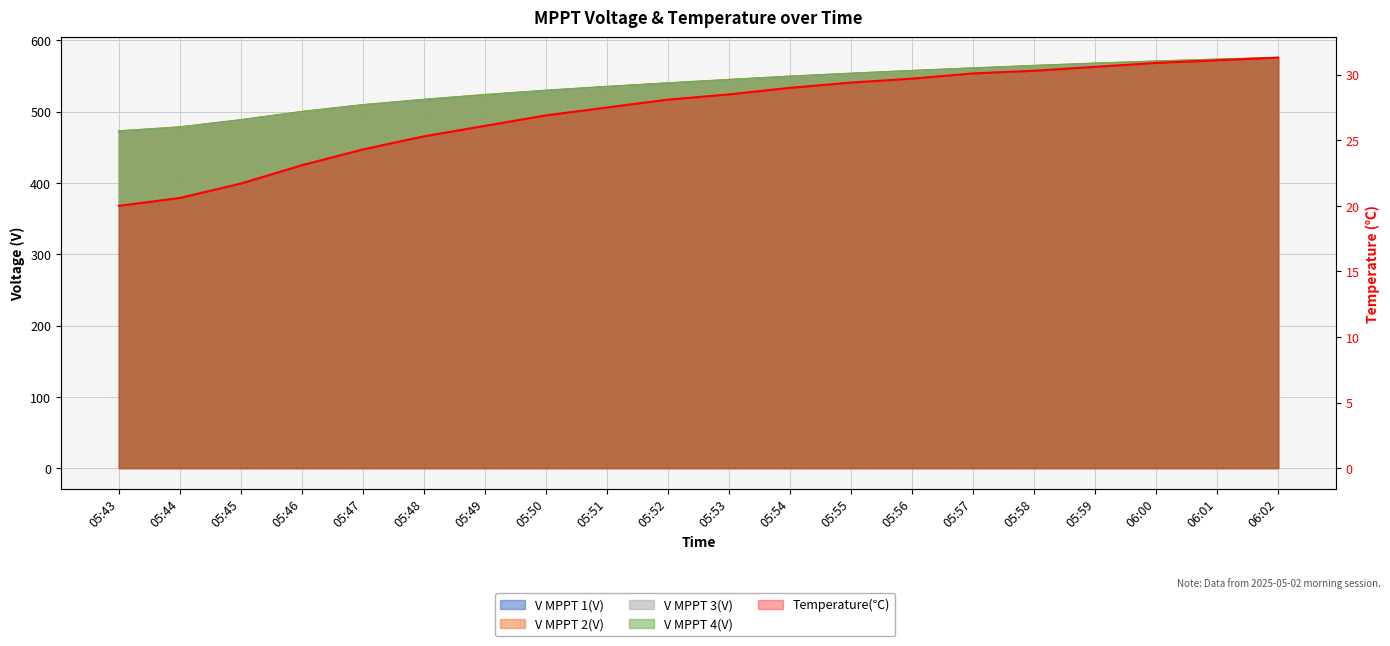

What is the minimum value for V MPPT 1(V)?

472.1